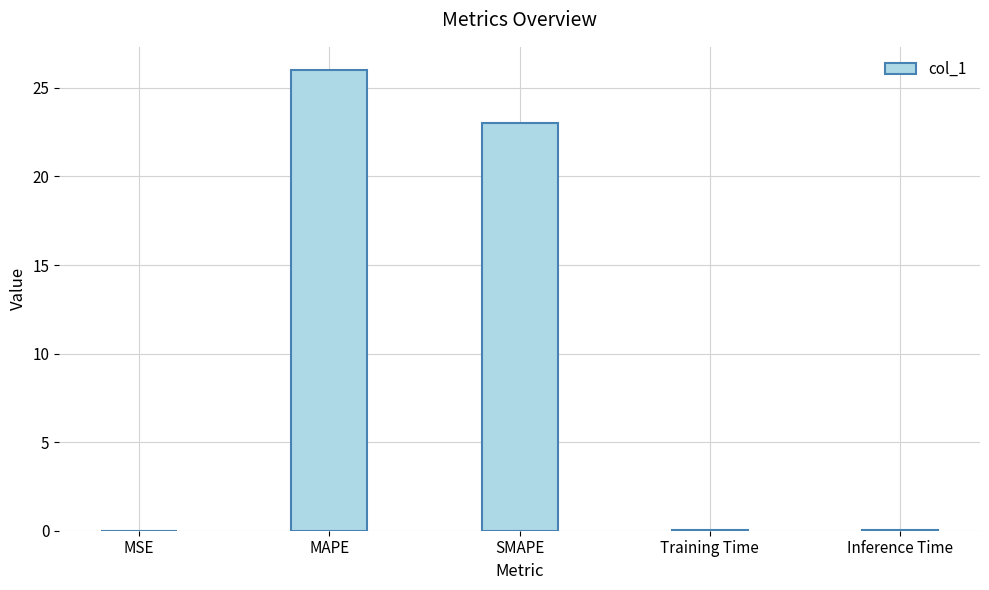

What is the average value?

9.8